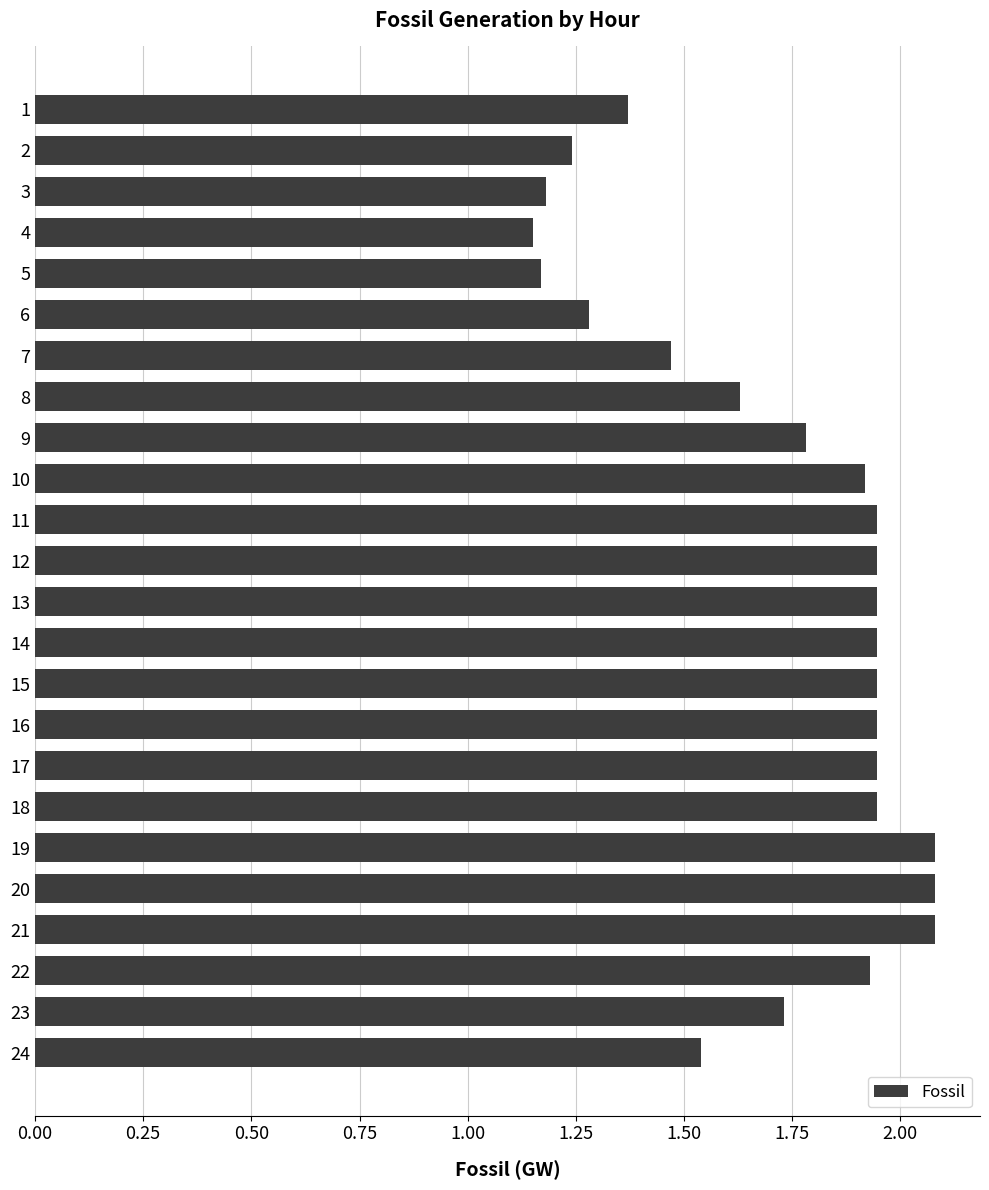

How many distinct data groups are displayed?

1